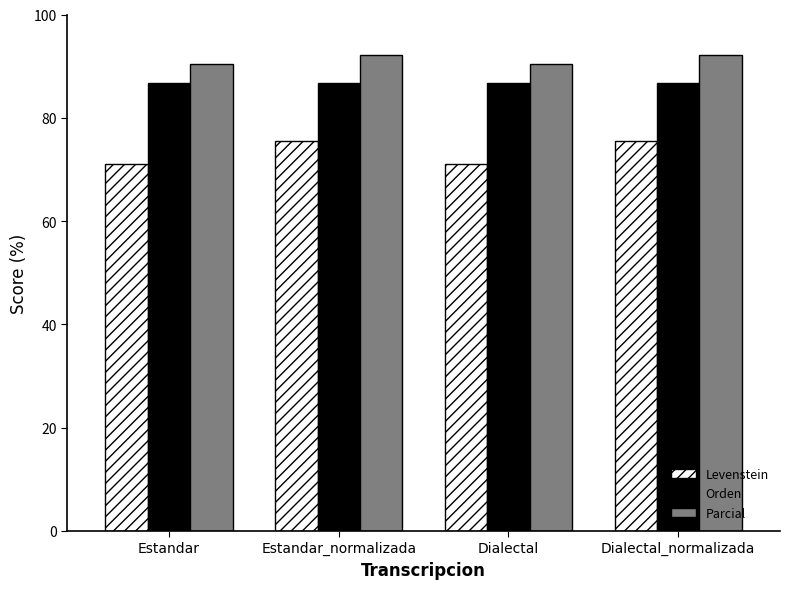

Which series has the widest spread of values?

Levenstein